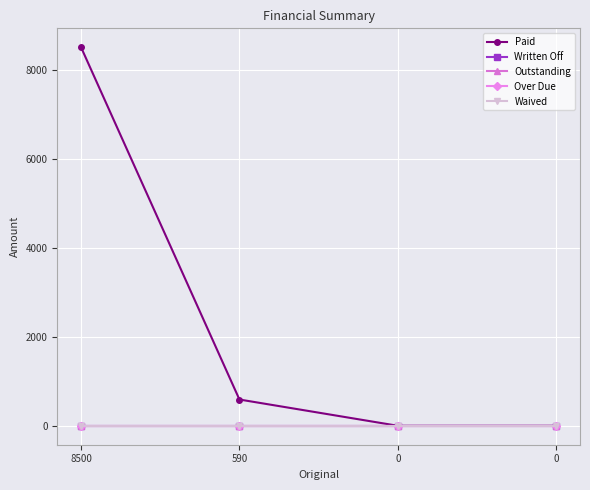

Which series has the largest range (max minus min)?

Paid